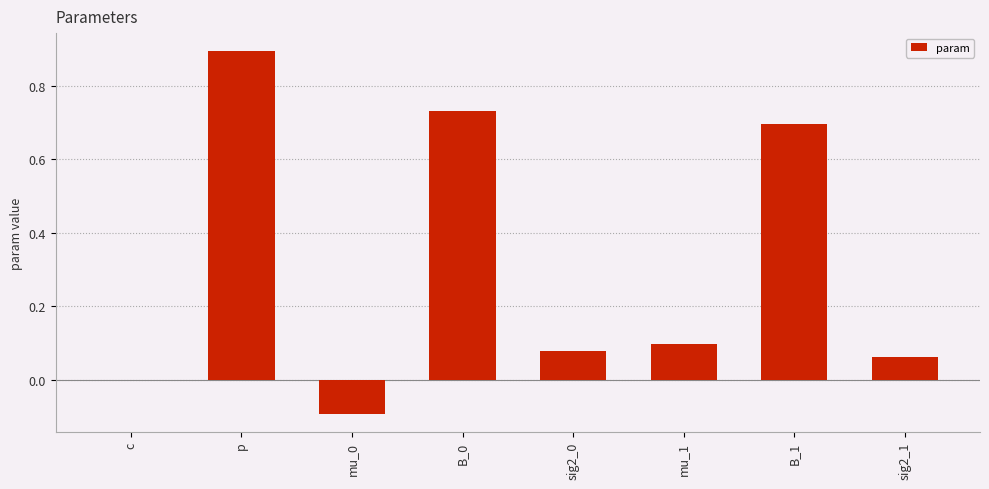

Is it true that the value at B_0 is 0.7?

True